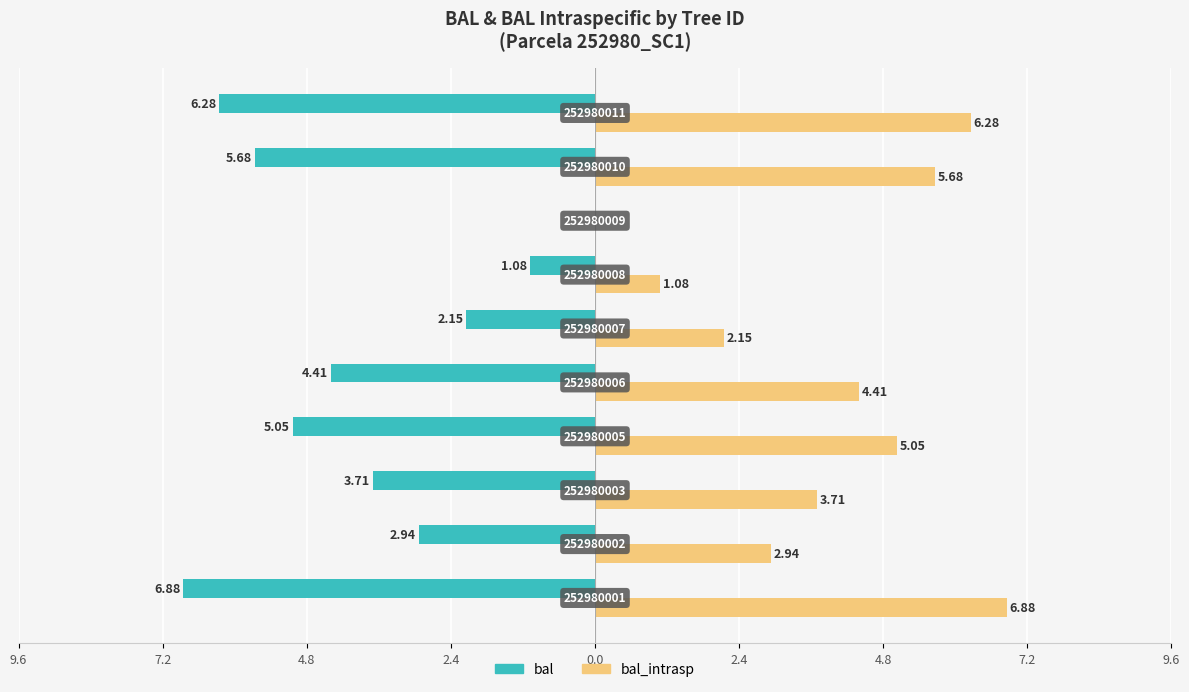

What are all the series names shown in the legend?

bal, bal_intrasp